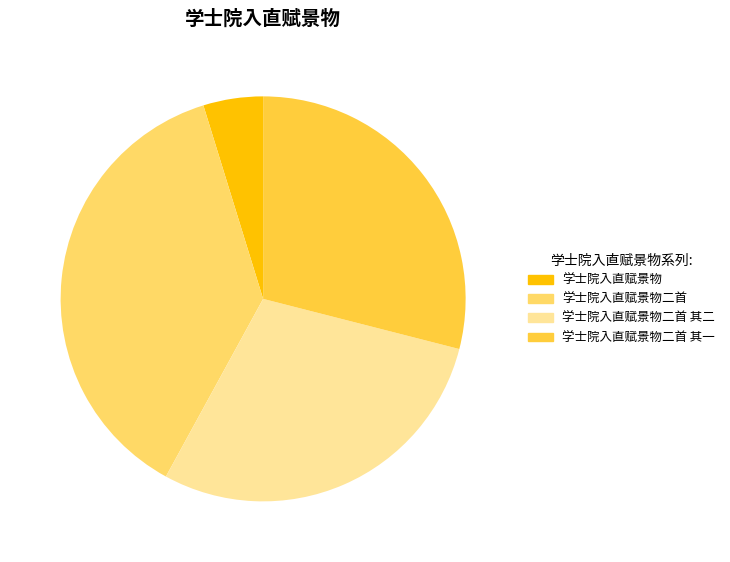

Count the number of slices in the pie.

4